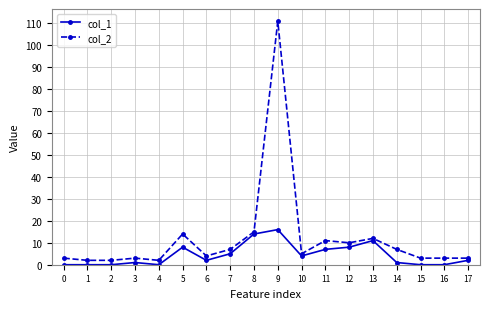

How many lines are shown in the chart?

2